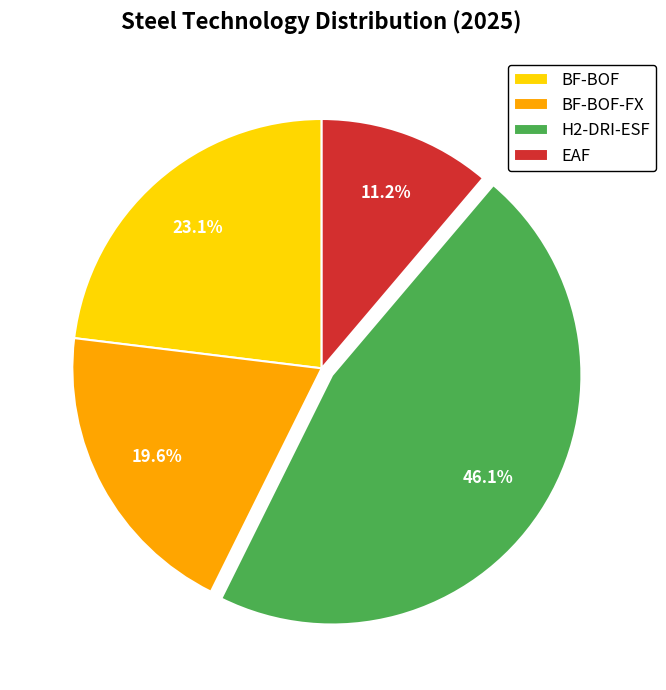

To the nearest percent, what is the average slice percentage?

25%